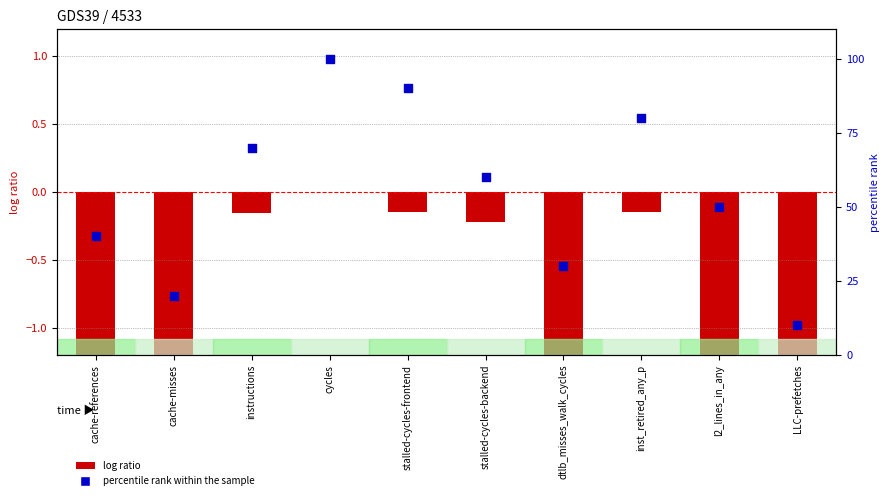

What are all the series names shown in the legend?

log ratio, percentile rank within the sample